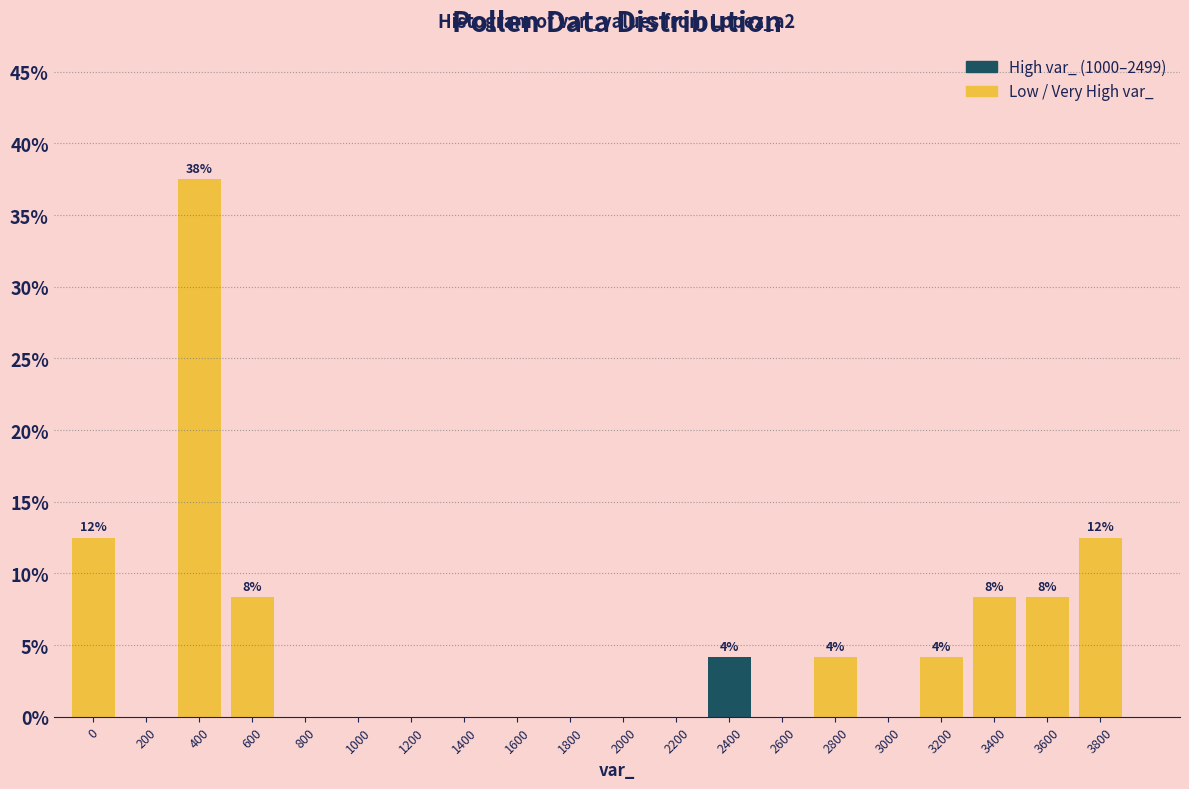

Reading right to left, transcribe all the data shown in this chart.

3800=12.5	3600=8.3	3400=8.3	3200=4.2	3000=0.0	2800=4.2	2600=0.0	2400=4.2	2200=0.0	2000=0.0	1800=0.0	1600=0.0	1400=0.0	1200=0.0	1000=0.0	800=0.0	600=8.3	400=37.5	200=0.0	0=12.5